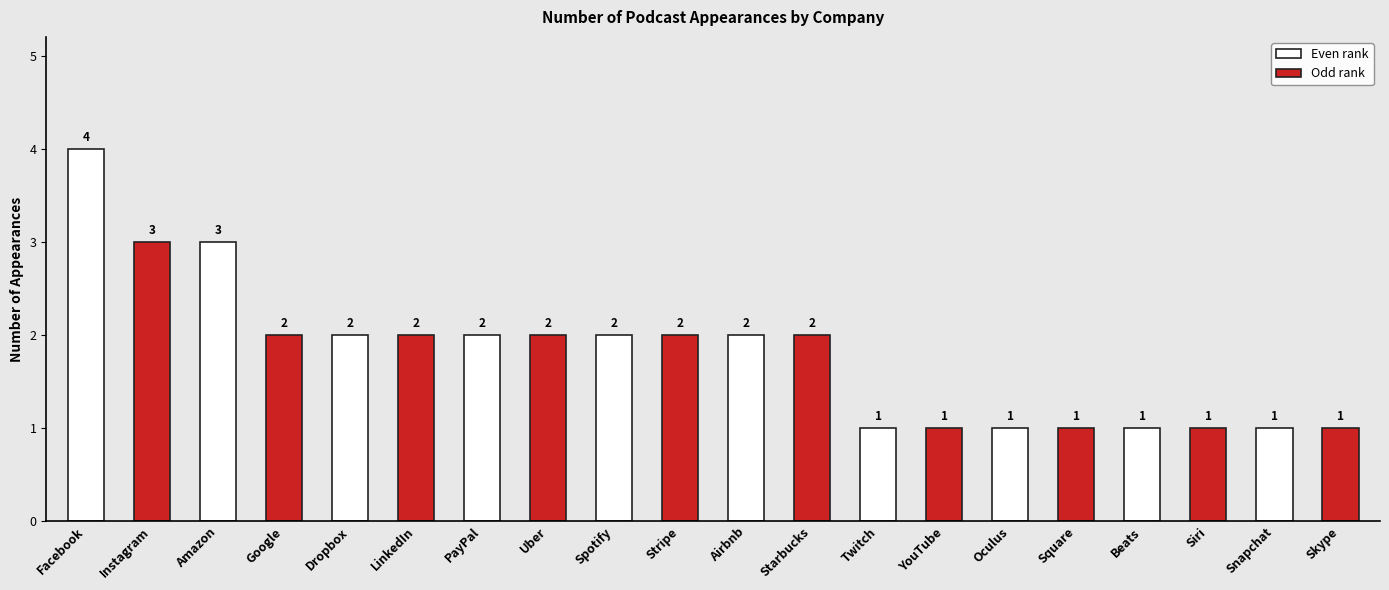

How many values are between 1 and 2?

17